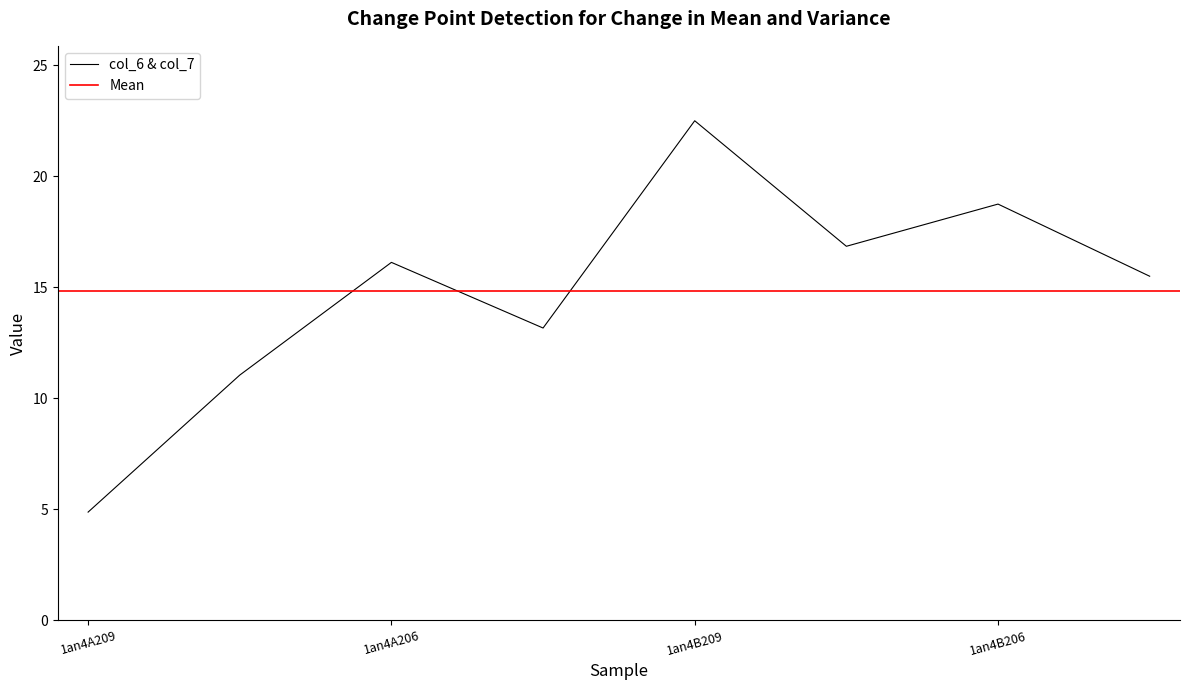

Is it true that col_6 & col_7 equals 7.8 at 1an4A209?

False